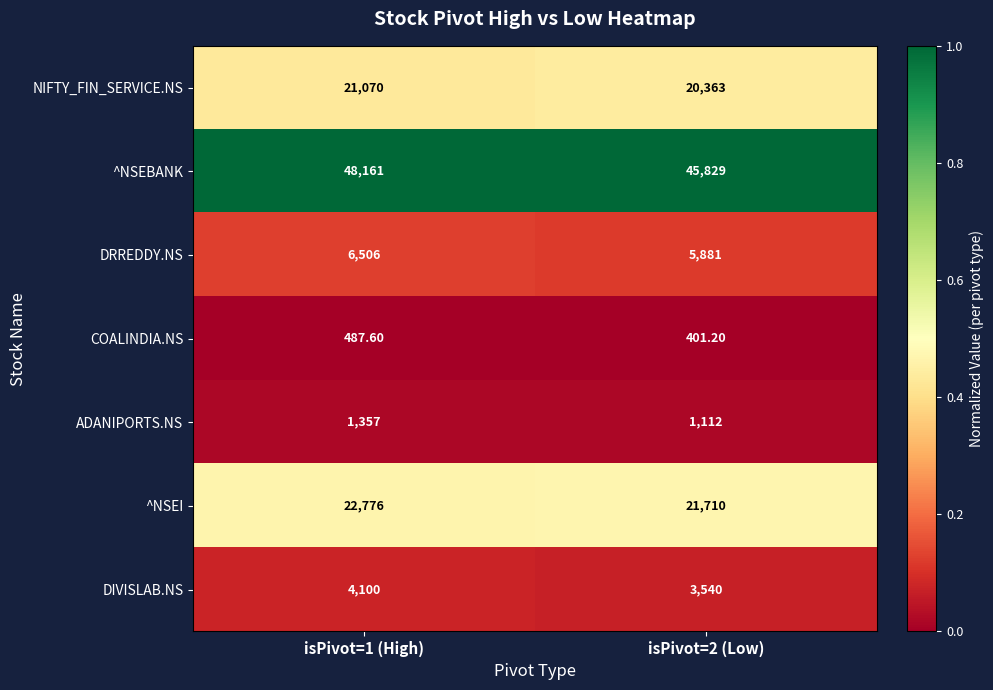

At isPivot=1 (High), list the series in order from largest to smallest.

^NSEBANK, ^NSEI, NIFTY_FIN_SERVICE.NS, DRREDDY.NS, DIVISLAB.NS, ADANIPORTS.NS, COALINDIA.NS